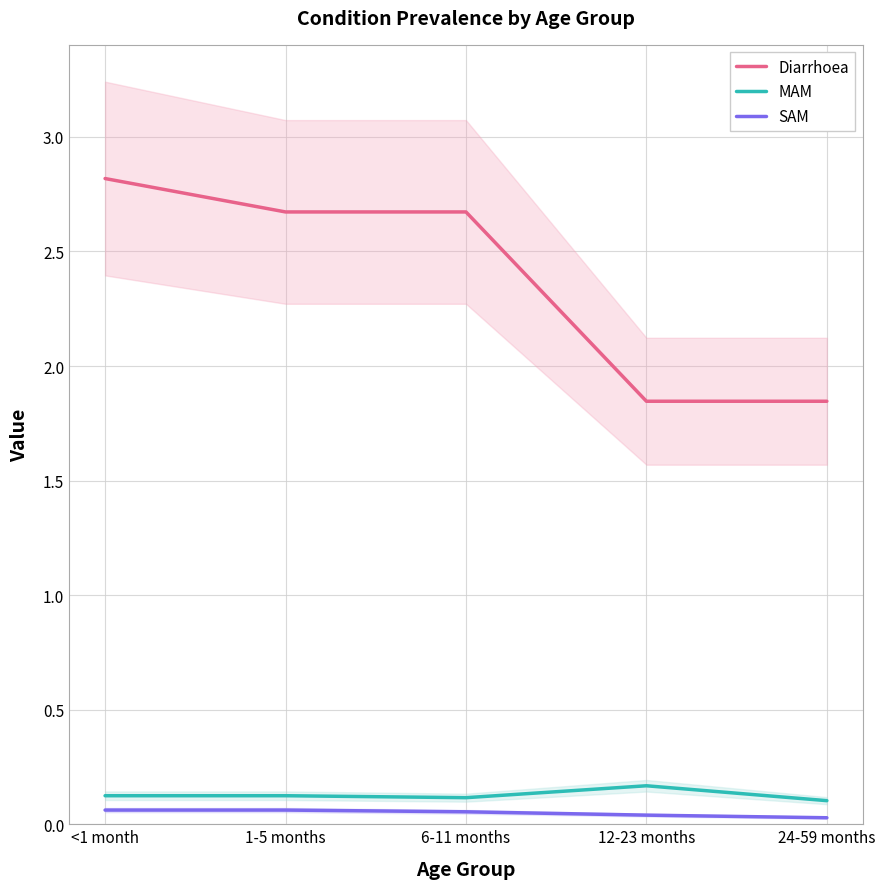

Which series changed the most between <1 month and 24-59 months?

Diarrhoea